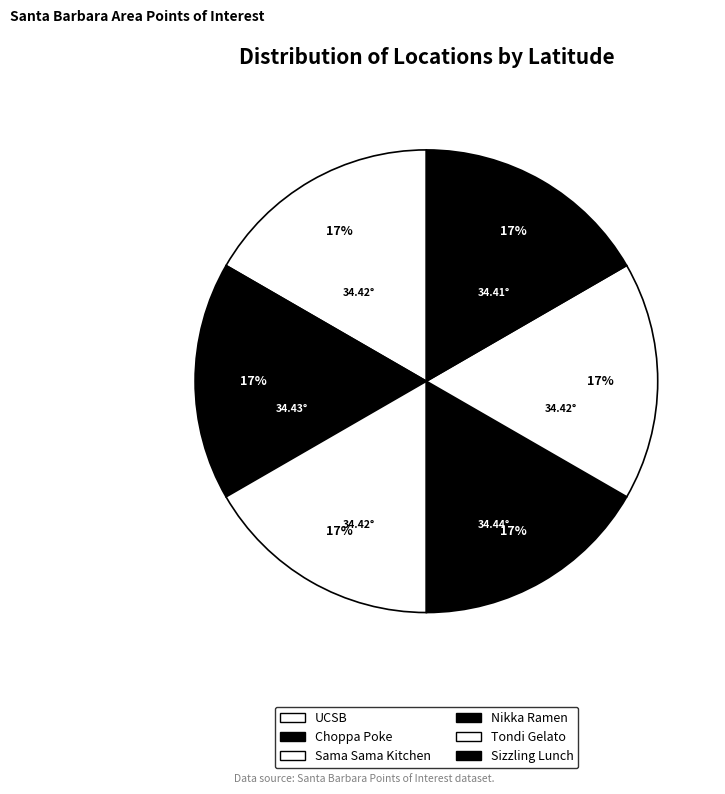

What percentage do UCSB and Sizzling Lunch together represent?

33.3%